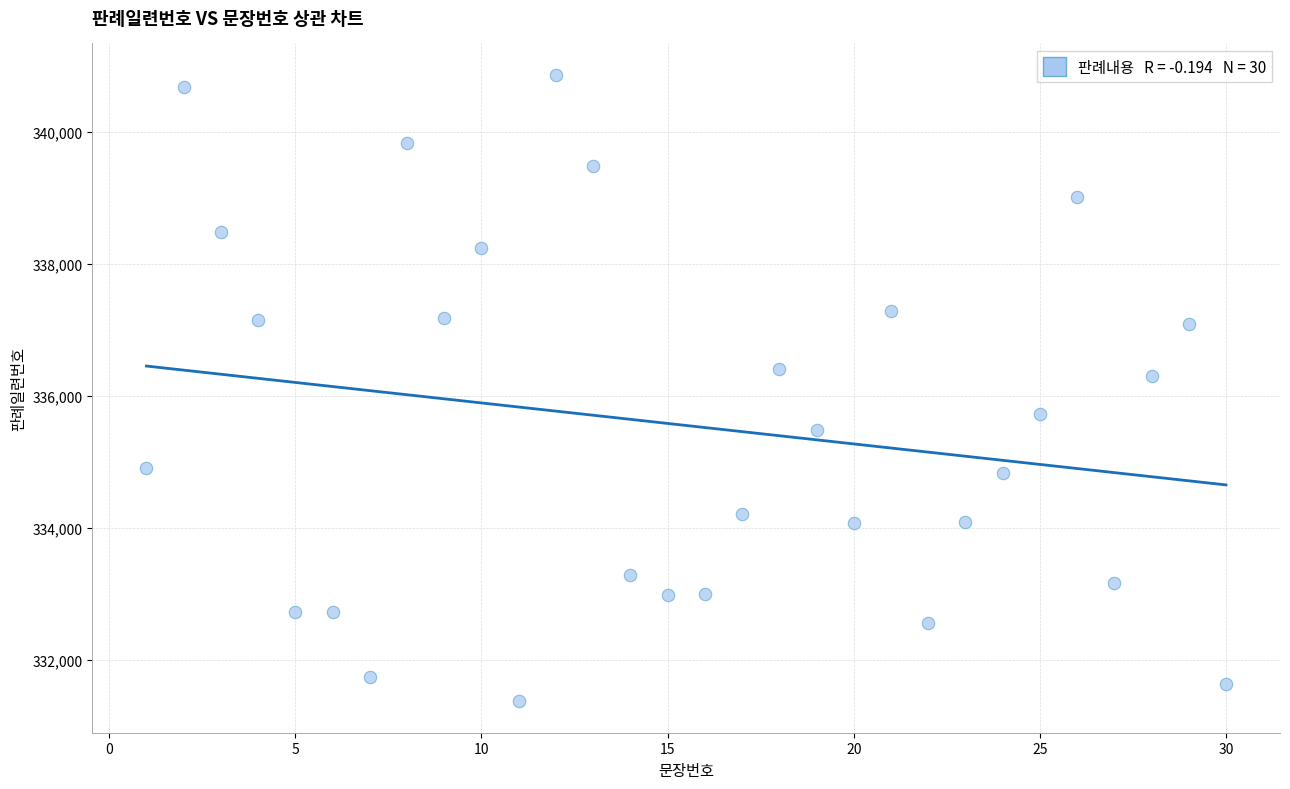

What Y value in the scatter plot is closest to 336116?

336306.3